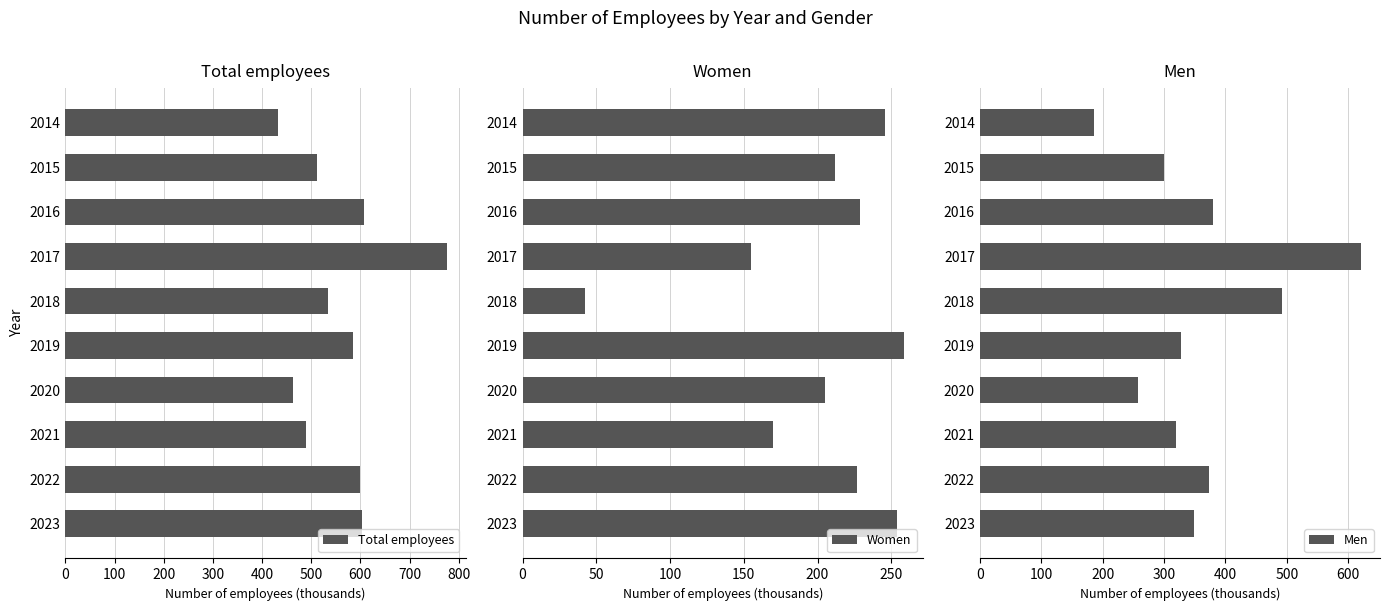

Count the number of data series in this chart.

3